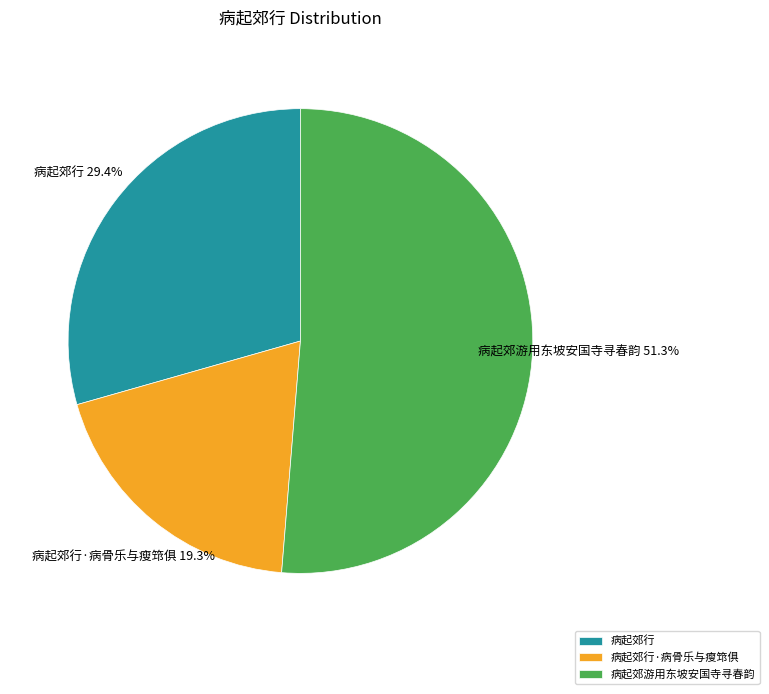

To the nearest percent, what portion does 病起郊行 represent?

29%